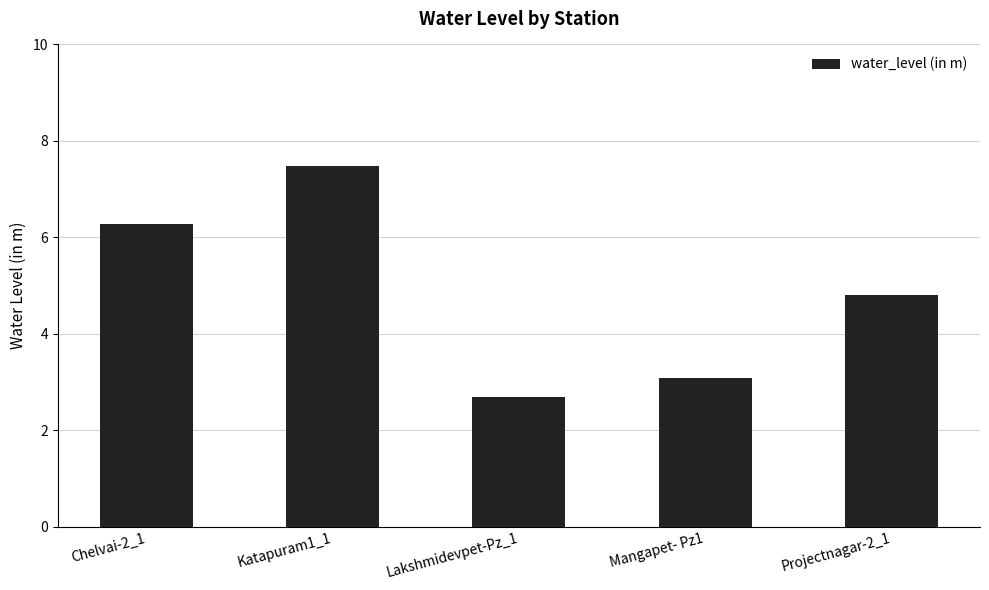

Count the number of categories in the chart.

5